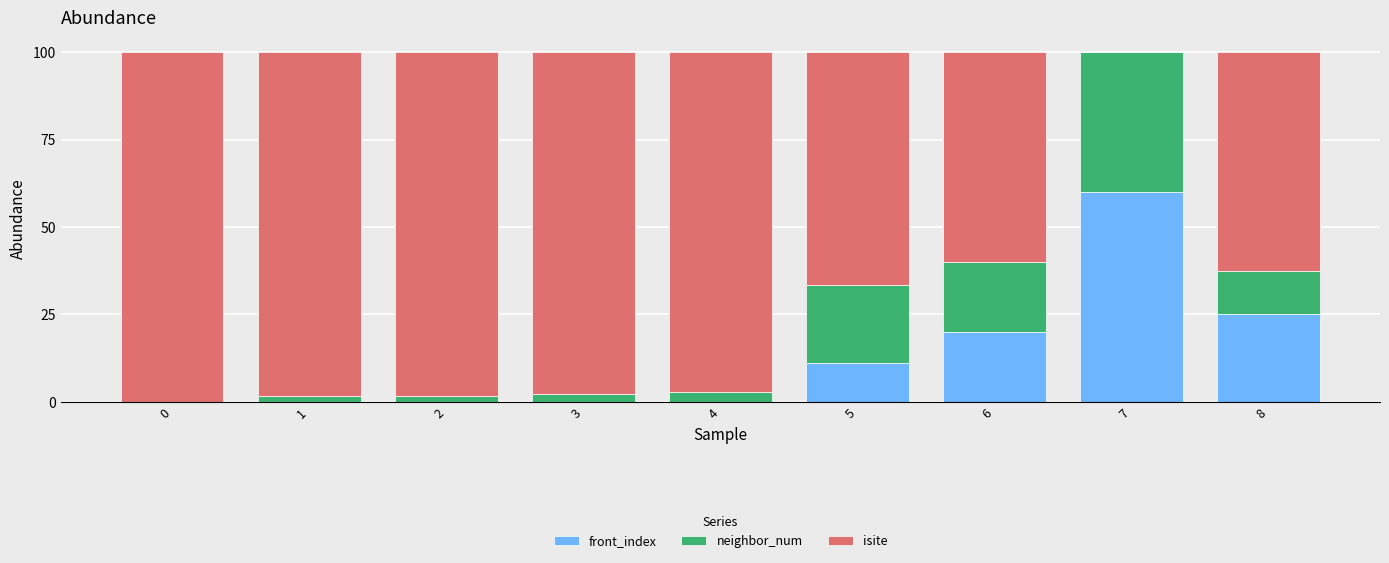

Reading right to left, transcribe the values for front_index.

8=25.0	7=60.0	6=20.0	5=11.1	4=0.0	3=0.0	2=0.0	1=0.0	0=0.0